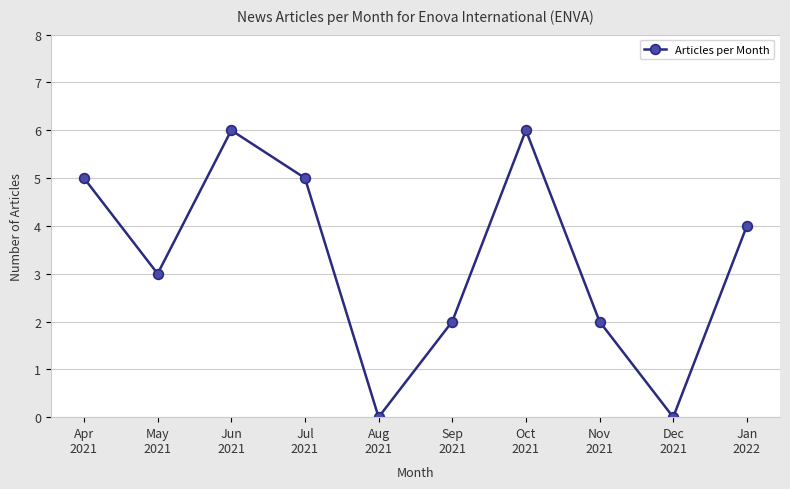

What is the maximum value shown in the chart?

6